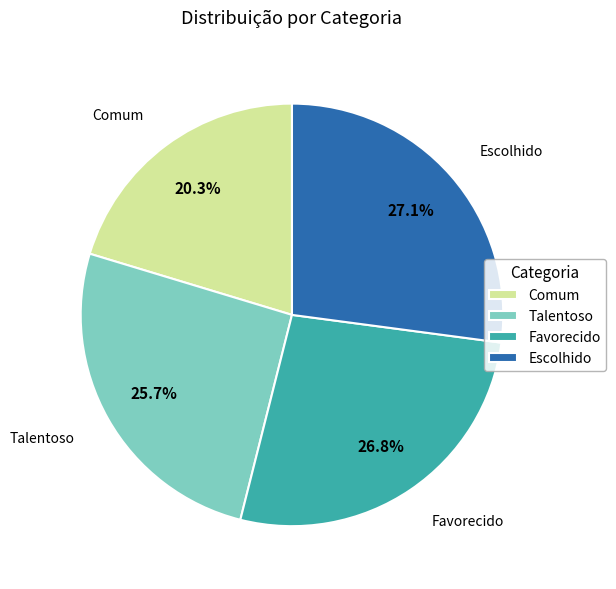

Which slice is the smallest?

Comum